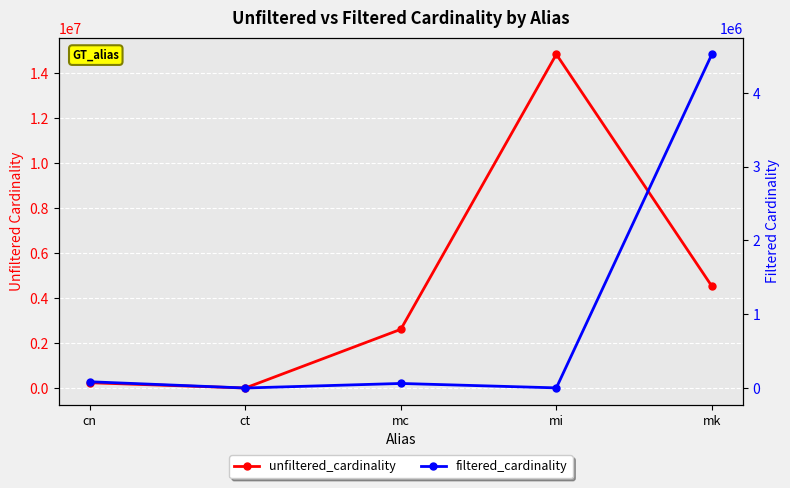

What is the sum of the filtered_cardinality values at mc and cn?

146507